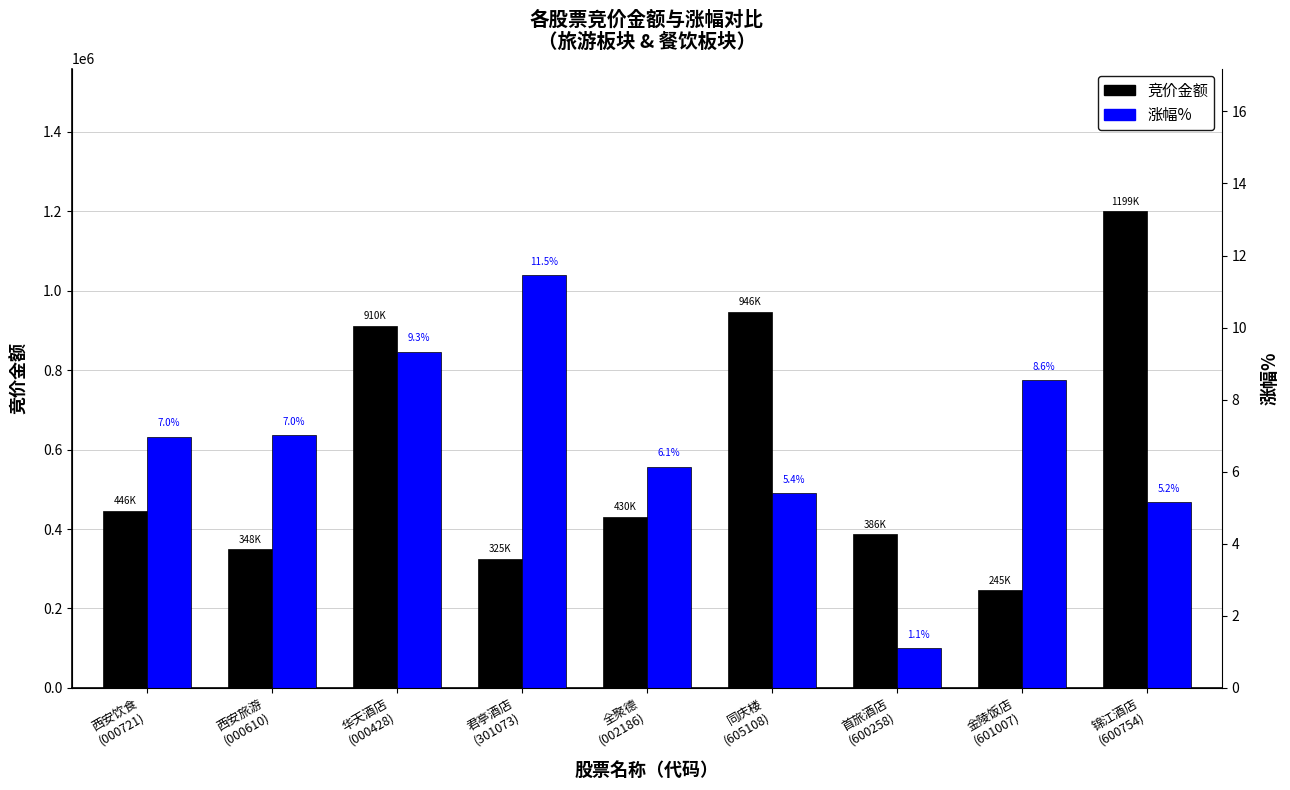

What are all the series names shown in the legend?

竞价金额, 涨幅%